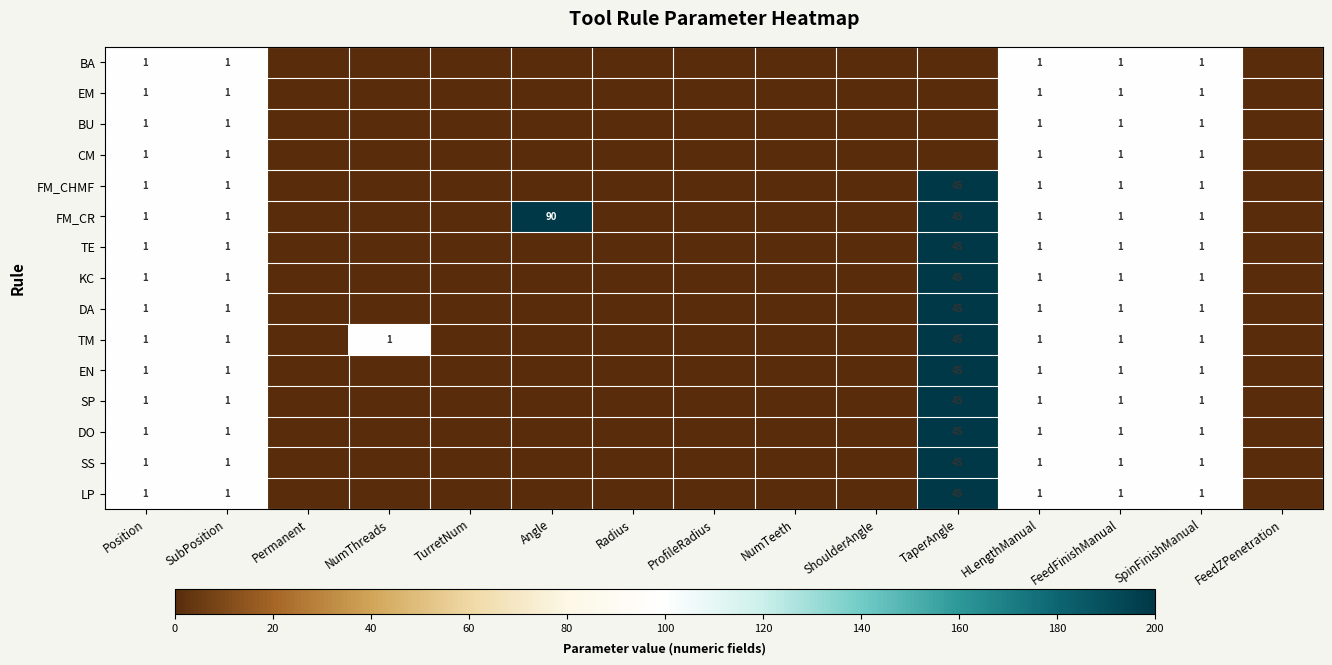

Is it true that KC equals 2 at SubPosition?

False